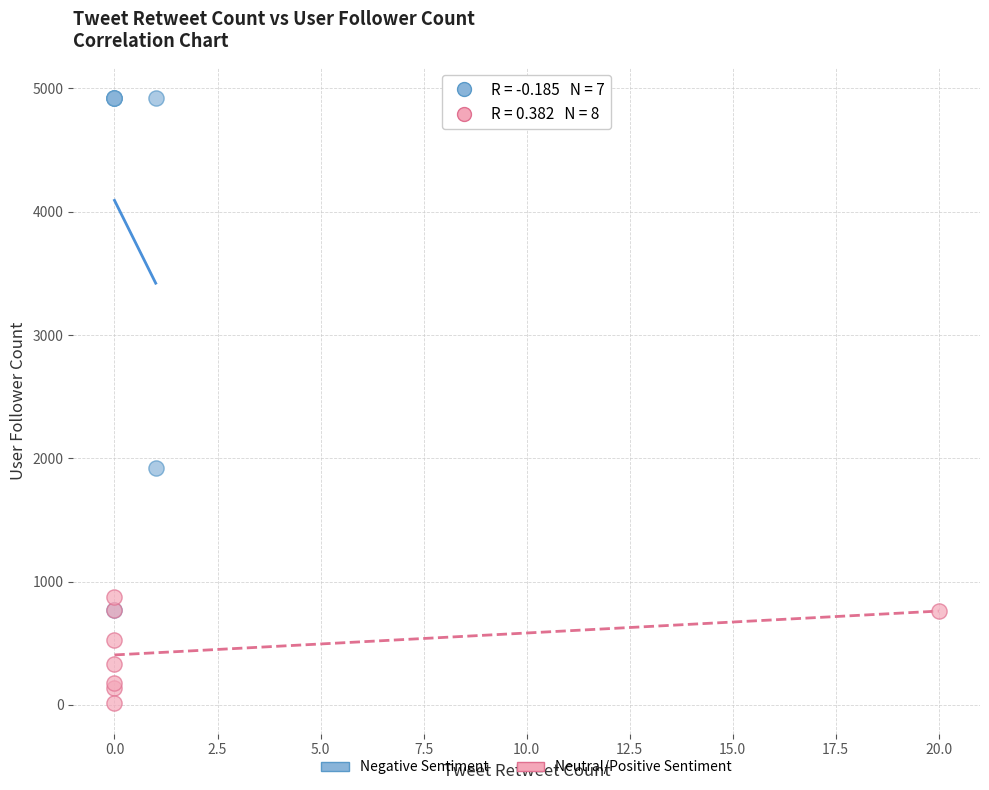

Which series has the widest spread of Y values?

Negative Sentiment